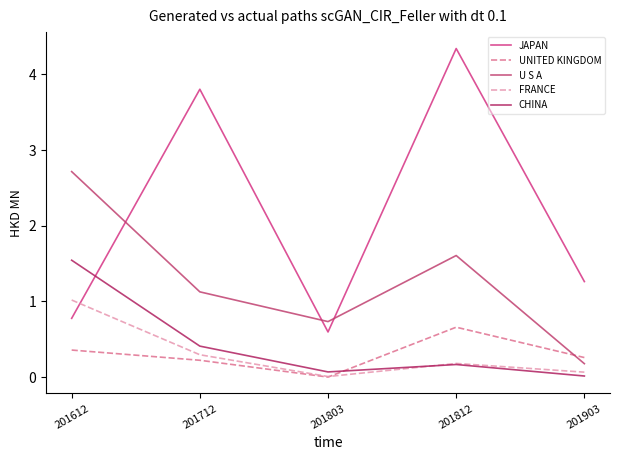

In CHINA, how many points are higher than both neighbors (excluding endpoints)?

1